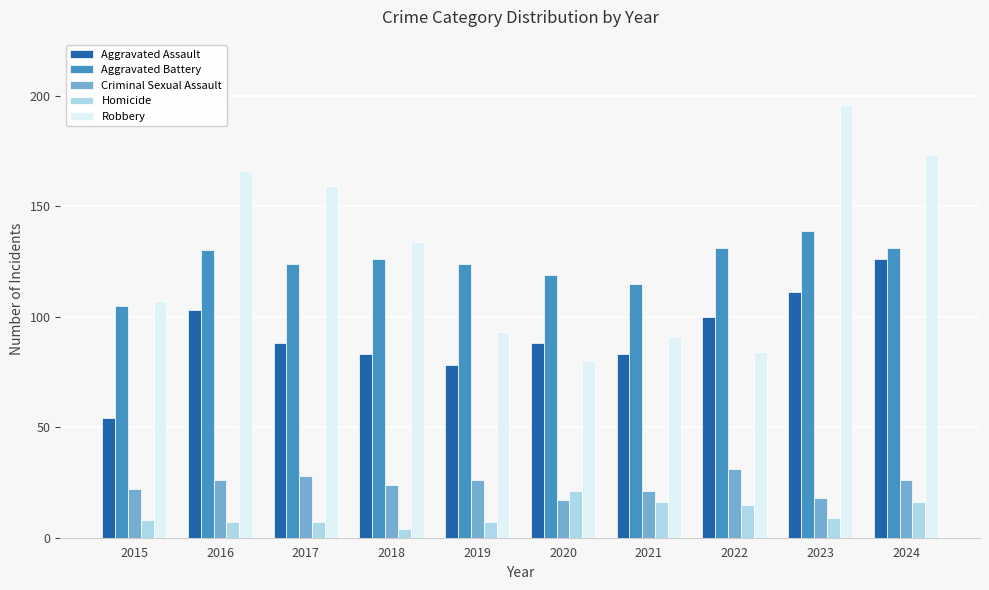

How many categories are shown in the chart?

10